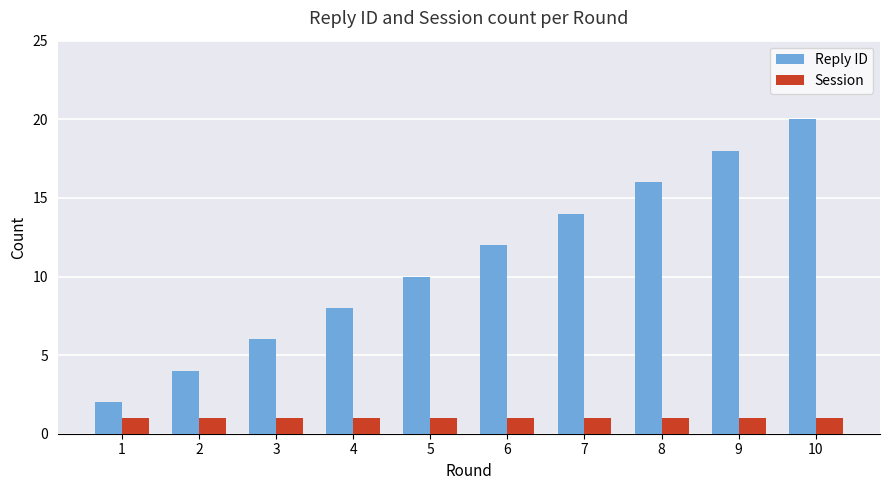

How many groups of bars are there?

10